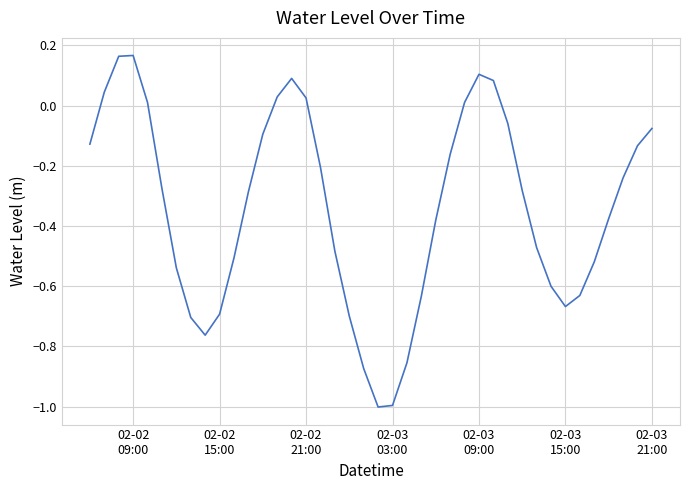

What is the sum of all values?

-13.6